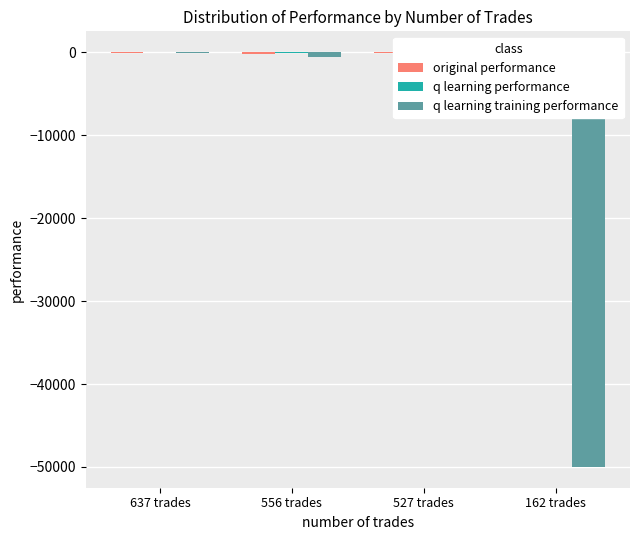

Which series has the widest spread of values?

q learning training performance